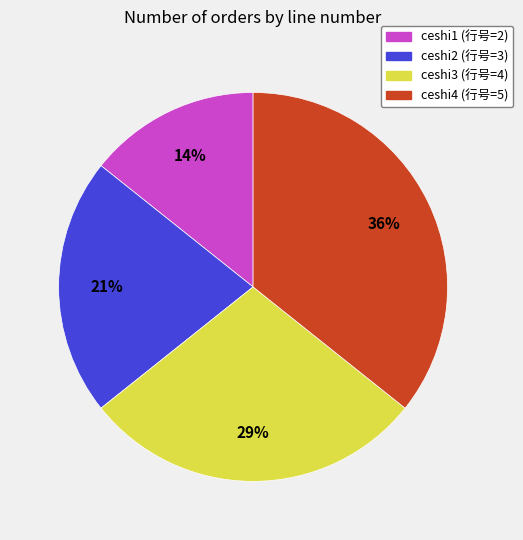

Count the number of slices in the pie.

4